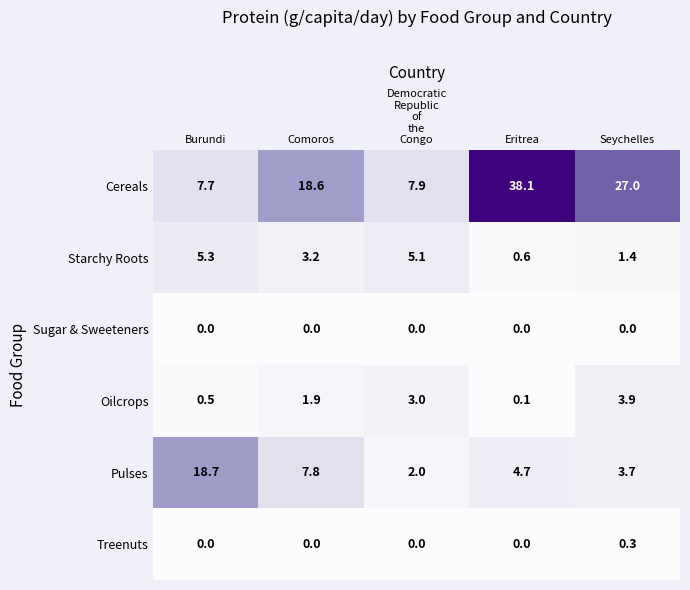

Count the Treenuts values in the range 0 to 1.

5